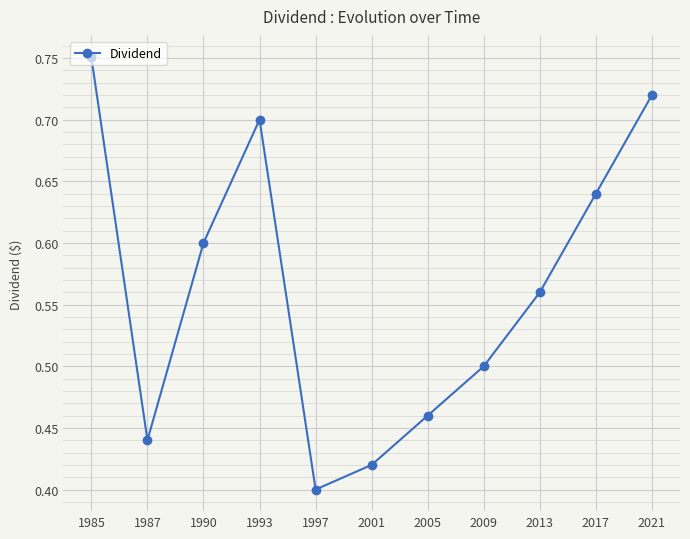

Rank the categories by value from highest to lowest.

1985, 2021, 1993, 2017, 1990, 2013, 2009, 2005, 1987, 2001, 1997